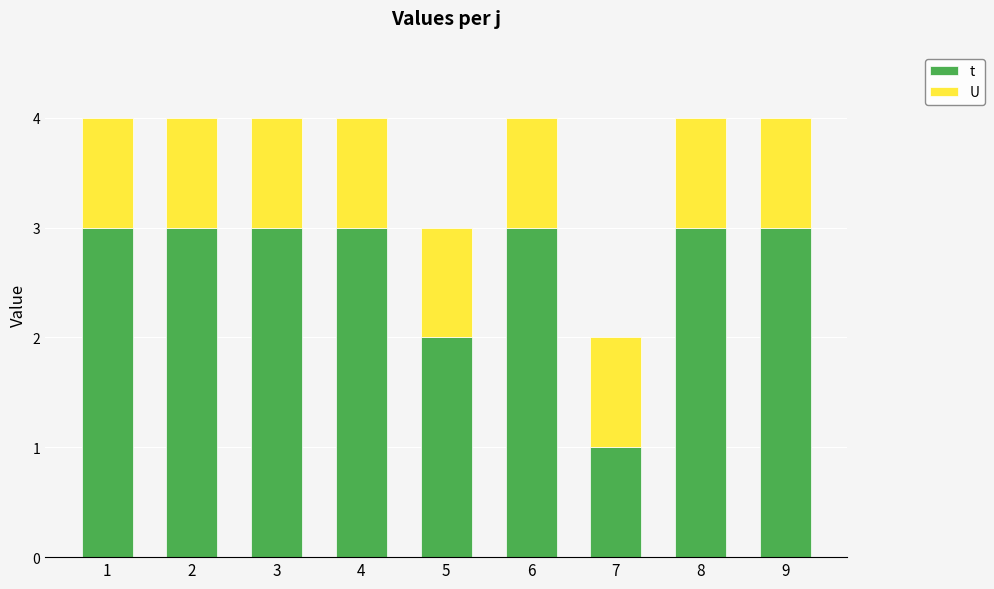

At which label does t reach its minimum?

7